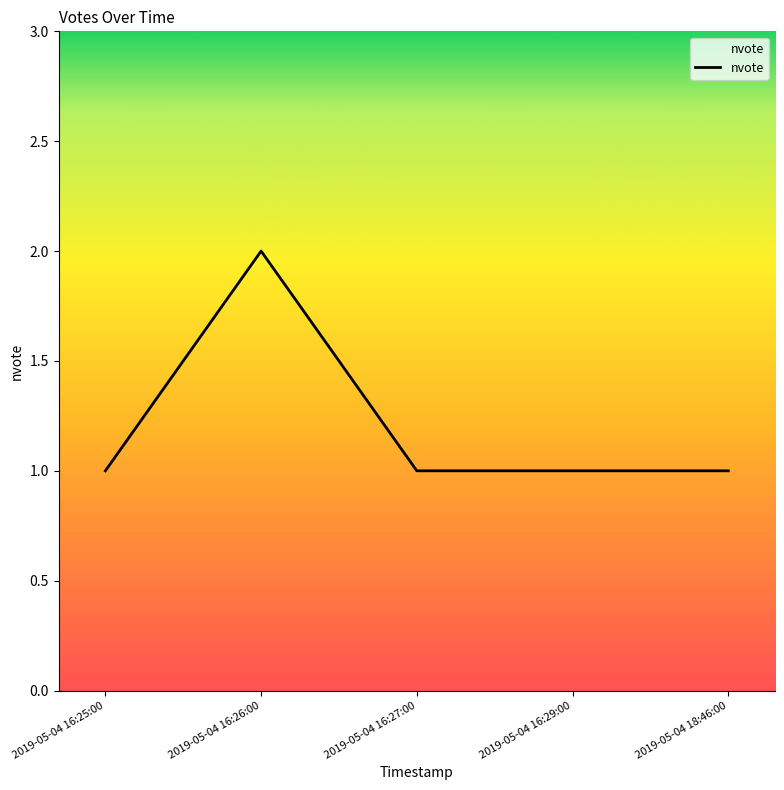

What is the minimum value shown in the chart?

1